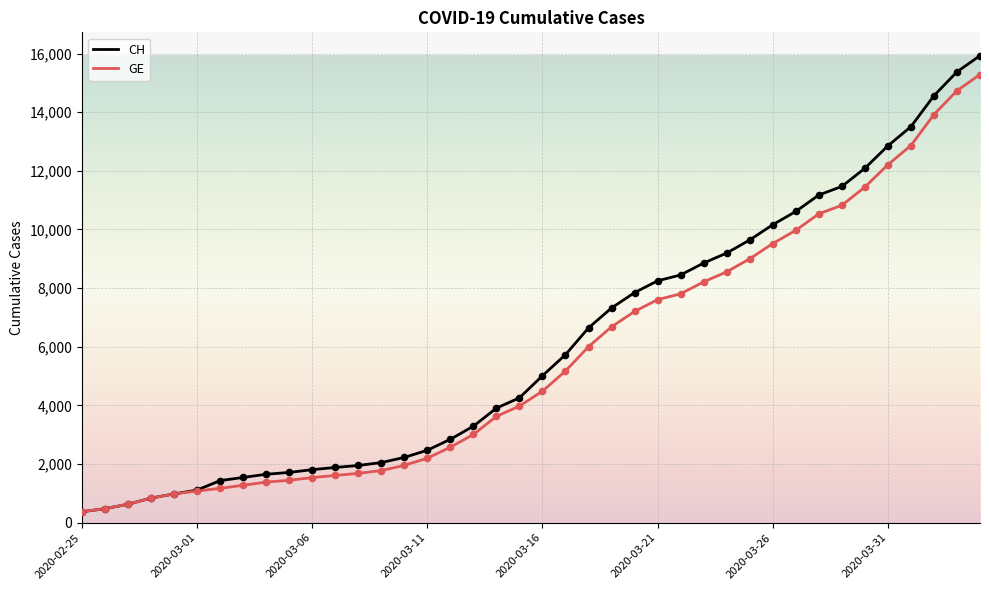

Which series has the largest range (max minus min)?

CH